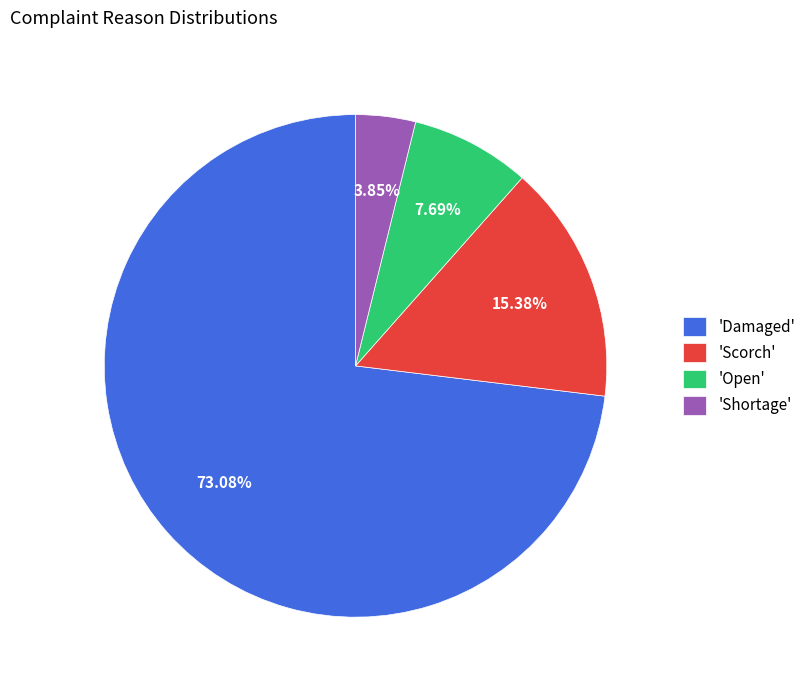

Count the number of slices in the pie.

4